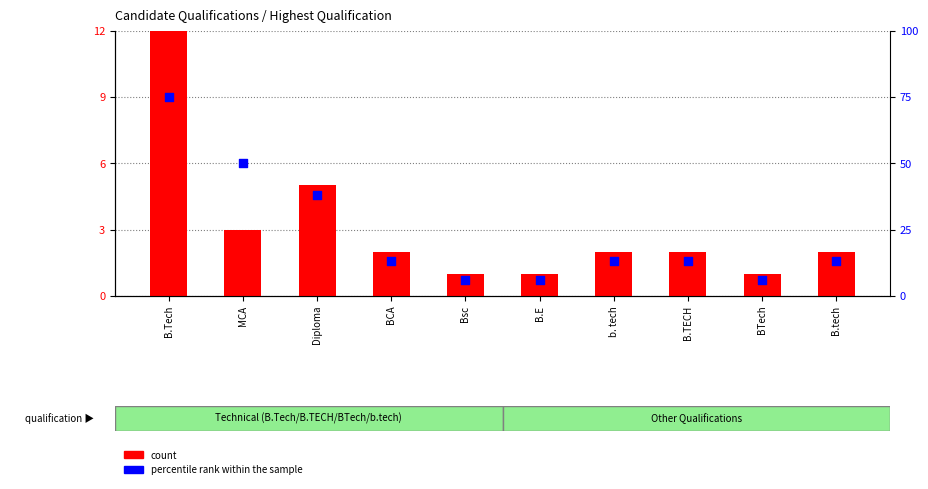

What are all the series names shown in the legend?

count, percentile rank within the sample